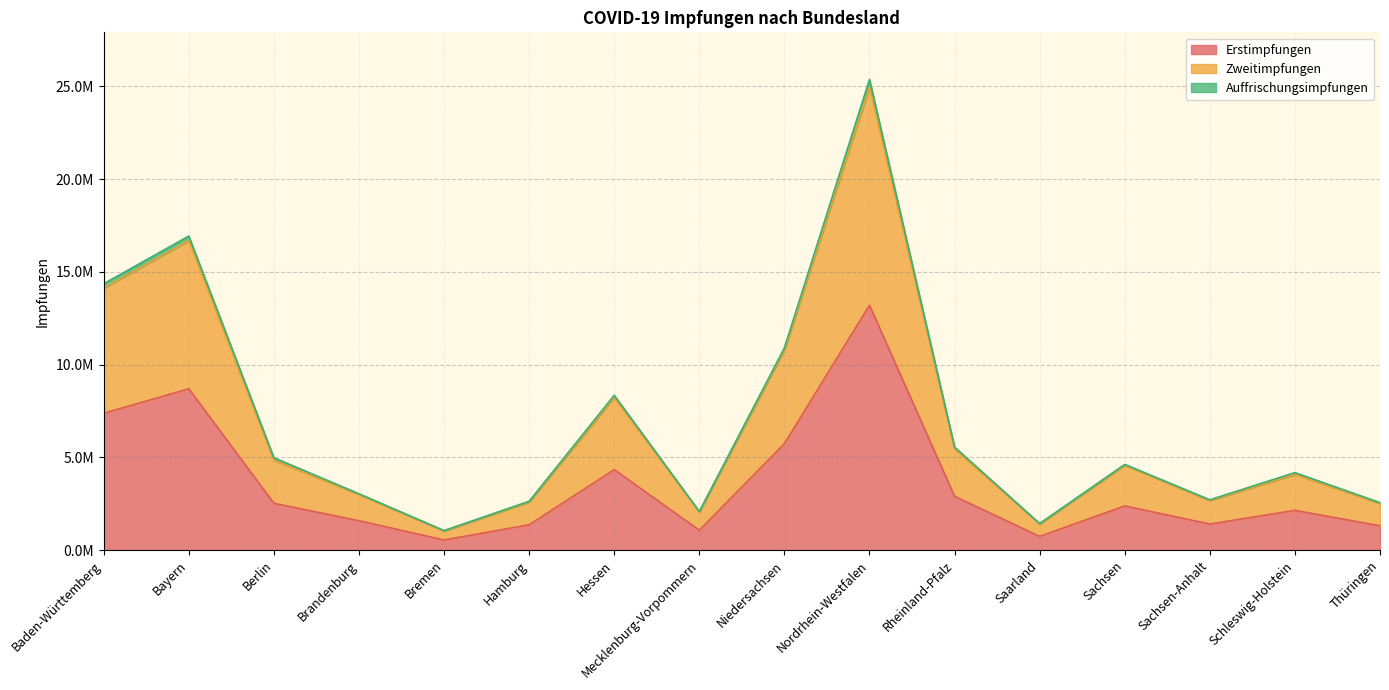

True or false: Zweitimpfungen and Erstimpfungen intersect in this chart.

False